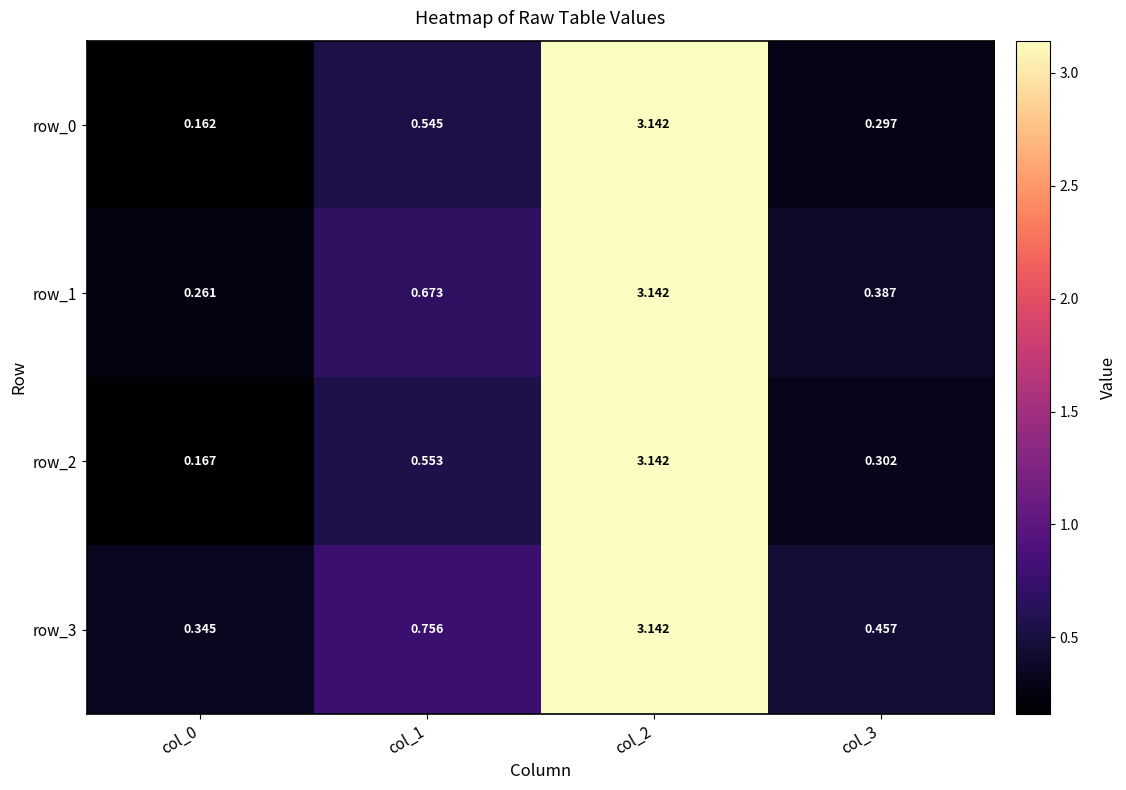

Is the value of row_2 at col_2 greater than the value of row_0 at col_1?

Yes